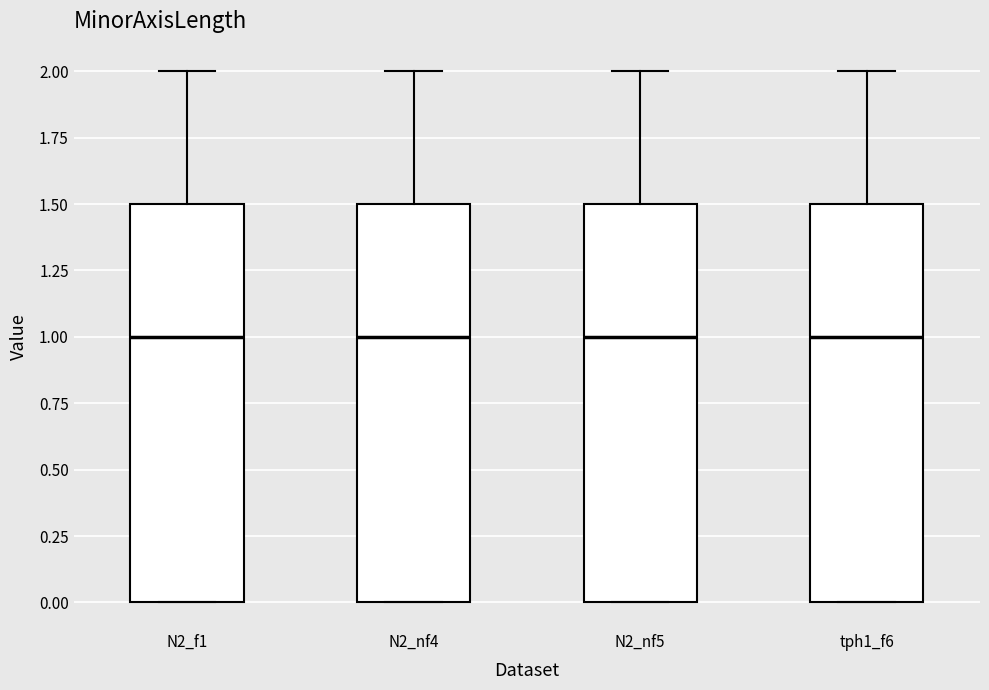

Reading left to right, read every box against the y-axis: the position of its median line, the range the box covers, and the ends of its whiskers. The values are not printed on the chart, so give them approximately, as read against the axis.

N2_f1: median 1.0, box 0.0 to 1.5, whiskers 0.0 to 2.0
N2_nf4: median 1.0, box 0.0 to 1.5, whiskers 0.0 to 2.0
N2_nf5: median 1.0, box 0.0 to 1.5, whiskers 0.0 to 2.0
tph1_f6: median 1.0, box 0.0 to 1.5, whiskers 0.0 to 2.0